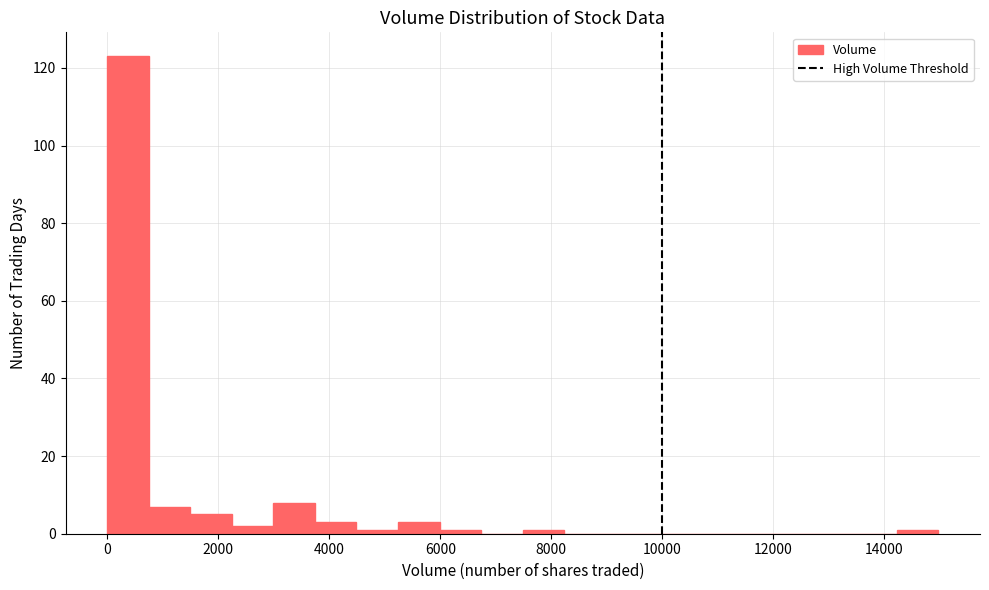

Around what value on the x-axis is the tallest bar? Give the approximate position of its centre, as read against the axis.

400